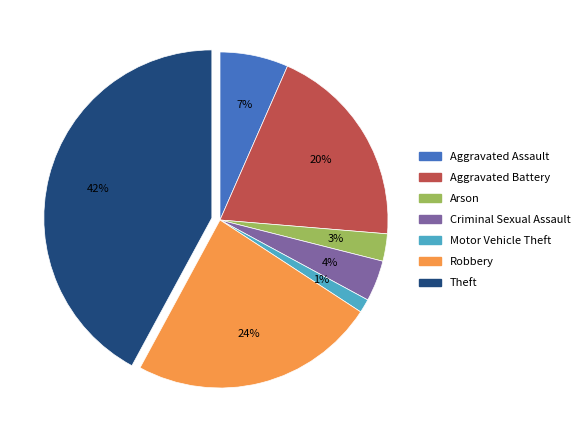

To the nearest percent, what is the difference between the largest and smallest slice percentages?

41%